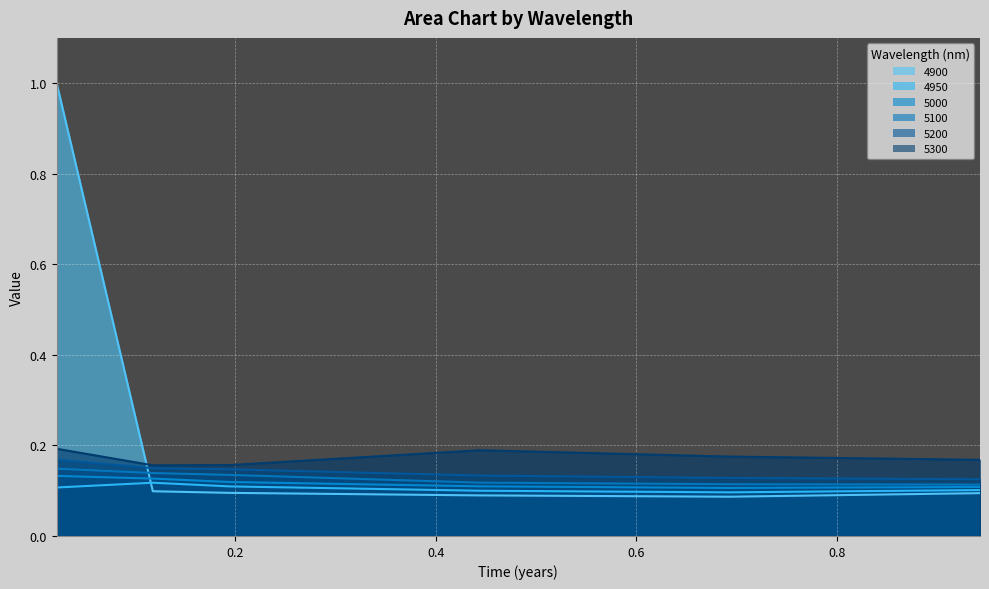

Which series ends up on top after the final intersection of 4900 and 5300?

5300